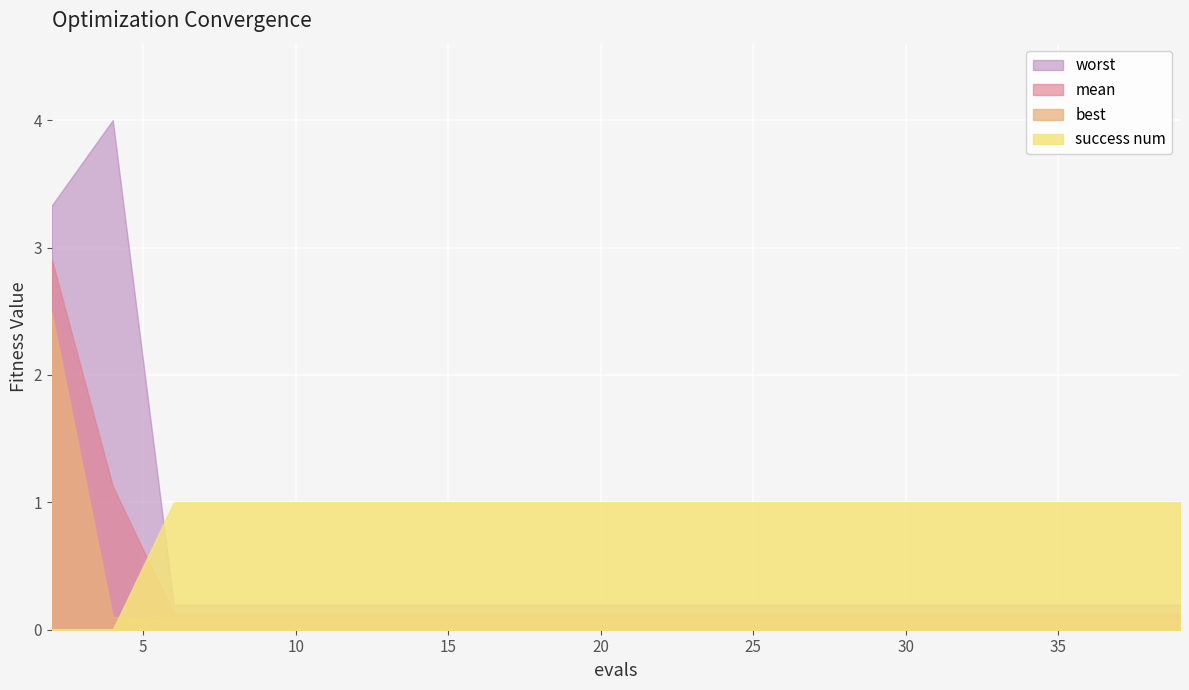

What is the value of the success num point at the 20th from the left?

1.0